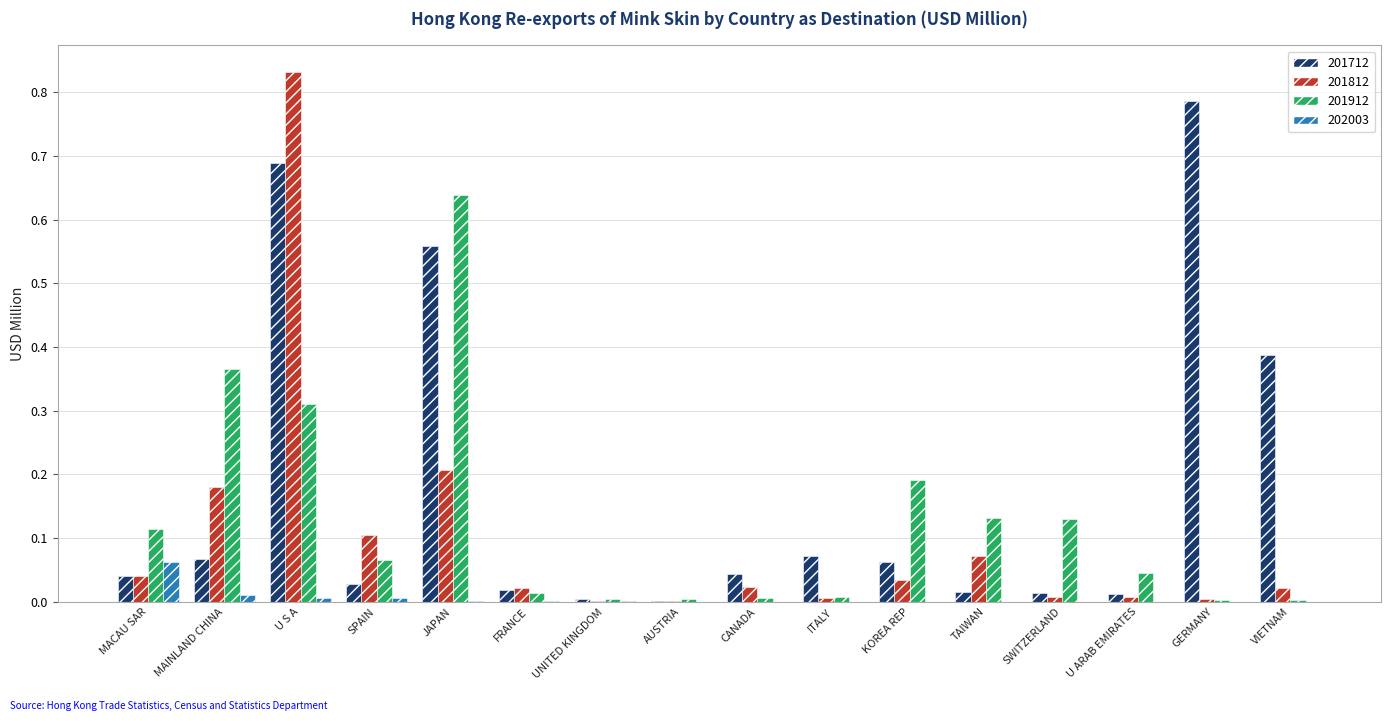

At which category does the chart reach its peak across all series?

U S A